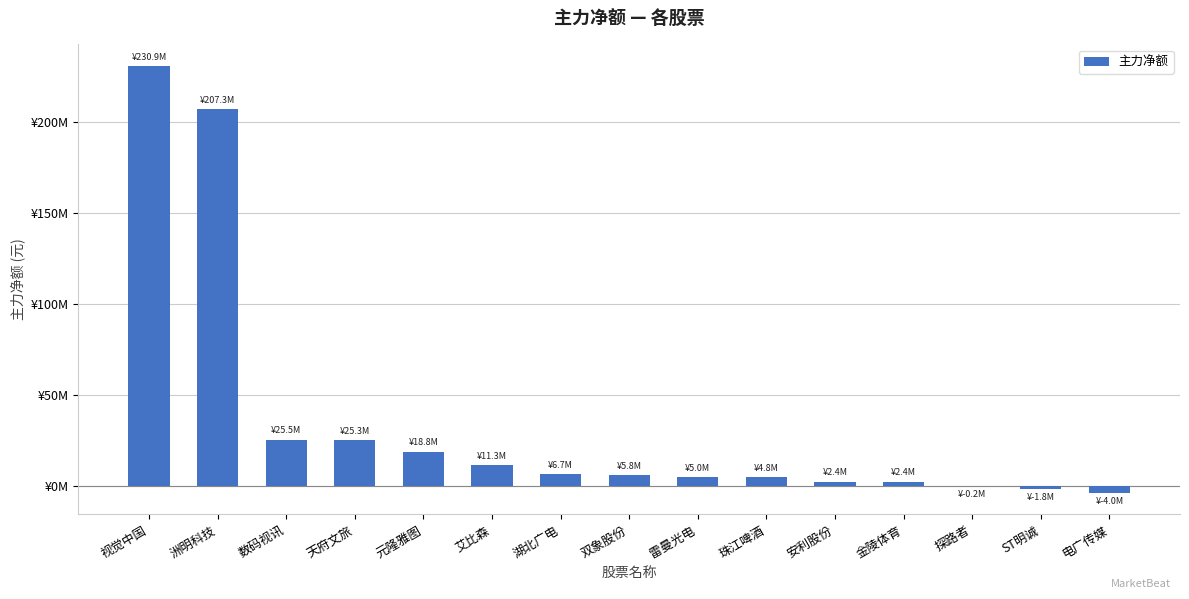

At which category does the chart reach its peak across all series?

视觉中国